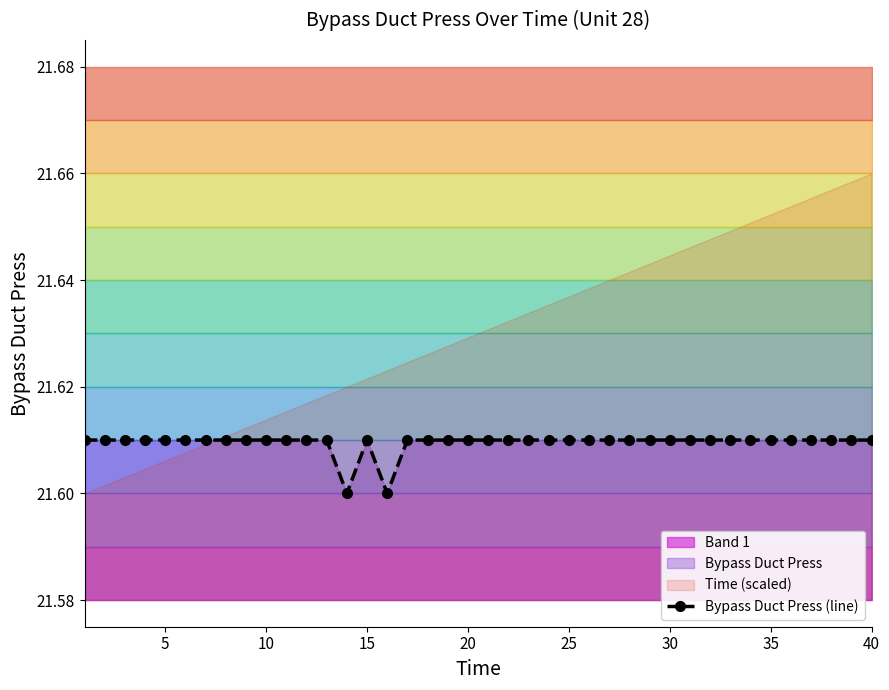

How many points are lower than both their immediate neighbors (excluding endpoints)?

2